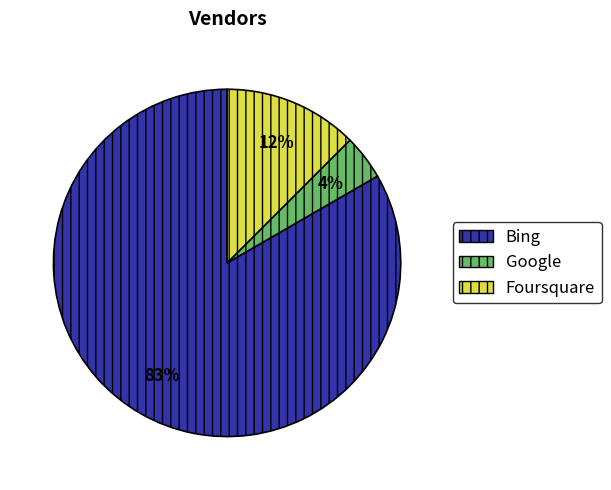

Which slice is the smallest?

Google